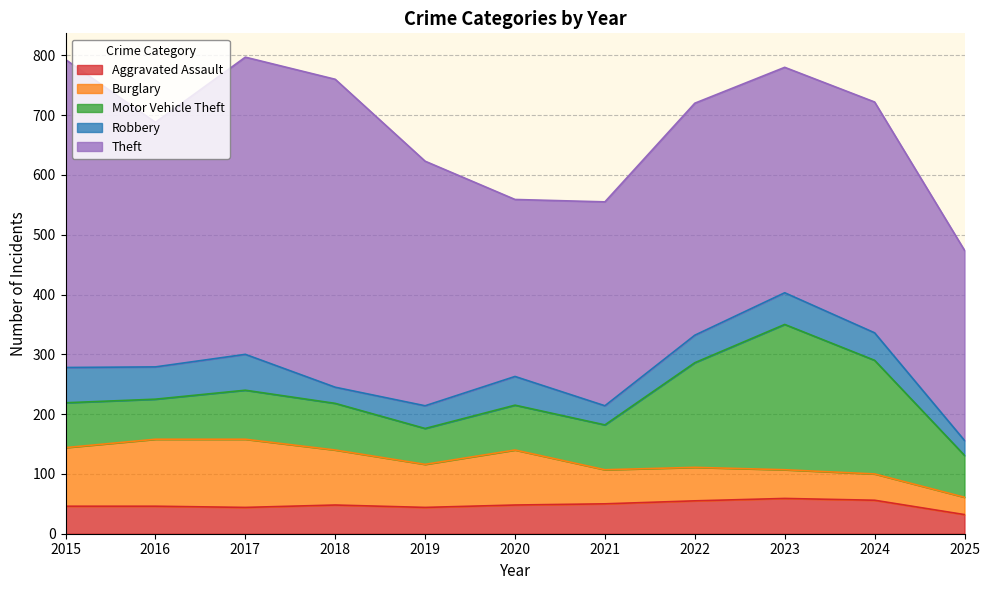

What is the value of the Robbery point at the 1st from the left?

59